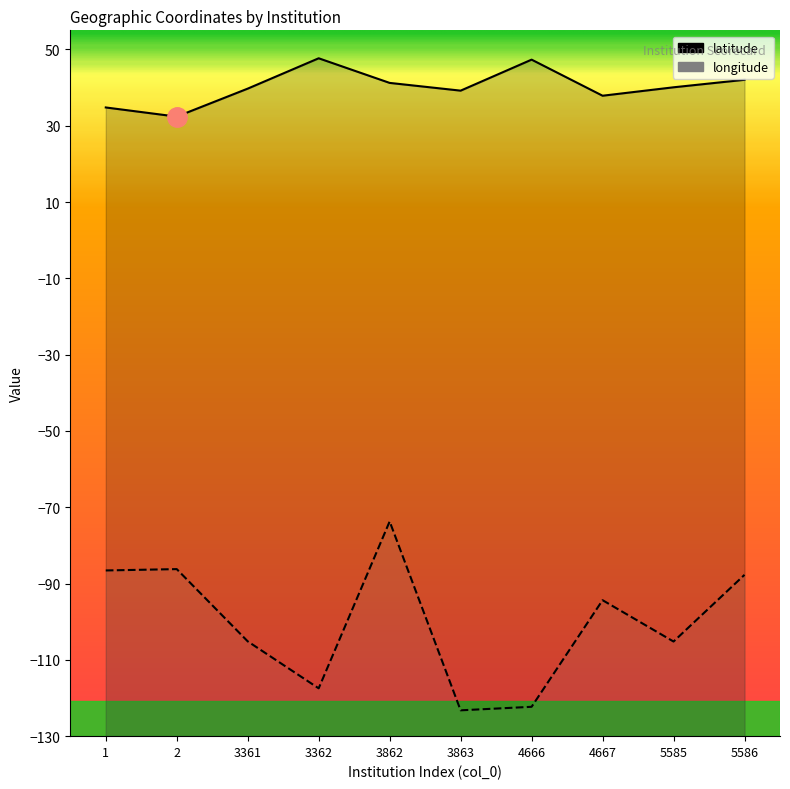

Reading left to right, what are all the values shown in this chart?

latitude: 1=34.8	2=32.4	3361=39.7	3362=47.7	3862=41.2	3863=39.2	4666=47.3	4667=37.9	5585=40.1	5586=42.0
longitude: 1=-86.6	2=-86.2	3361=-105.2	3362=-117.5	3862=-73.7	3863=-123.2	4666=-122.3	4667=-94.4	5585=-105.2	5586=-87.7